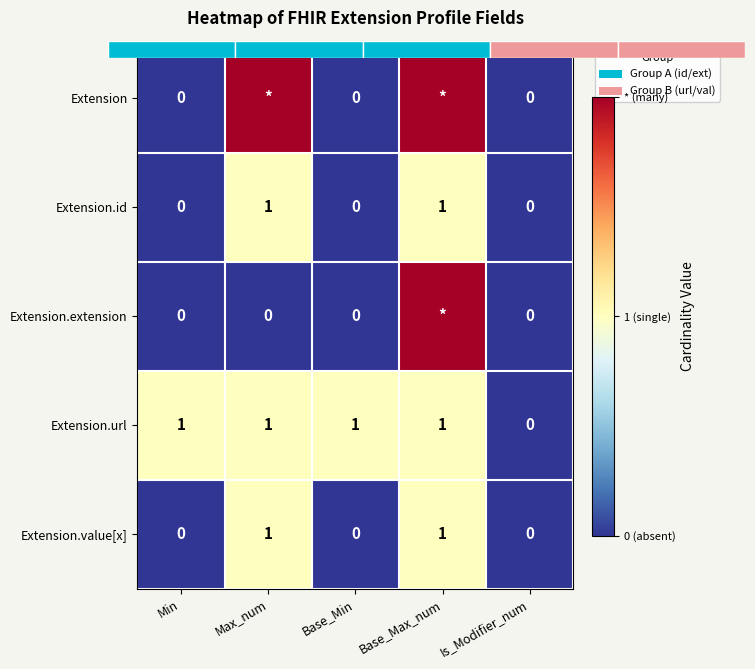

Count the Extension values in the range 0 to 2.

5